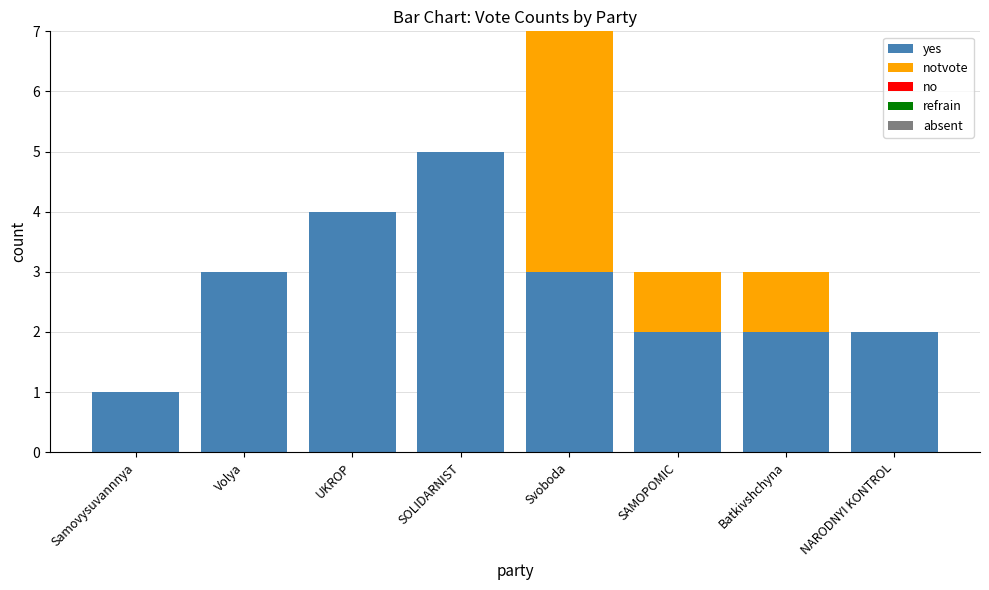

Are the bars horizontal?

No